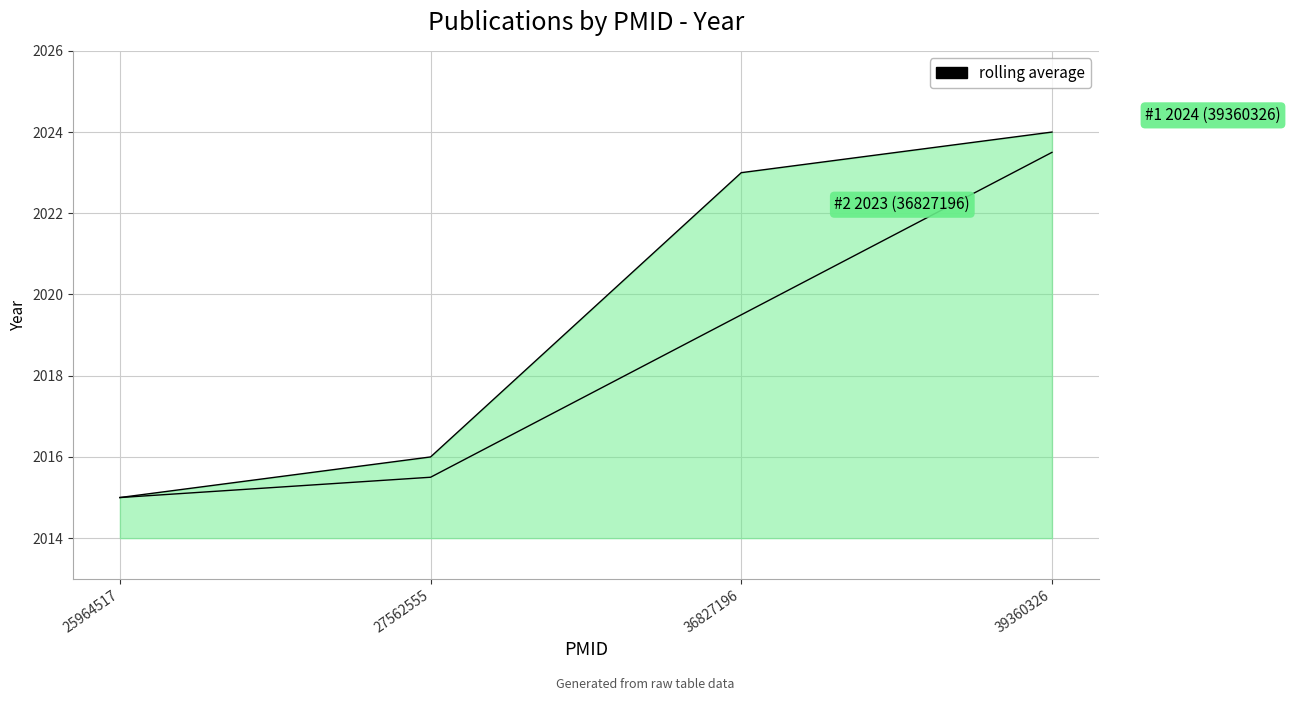

Count the number of categories in the chart.

4